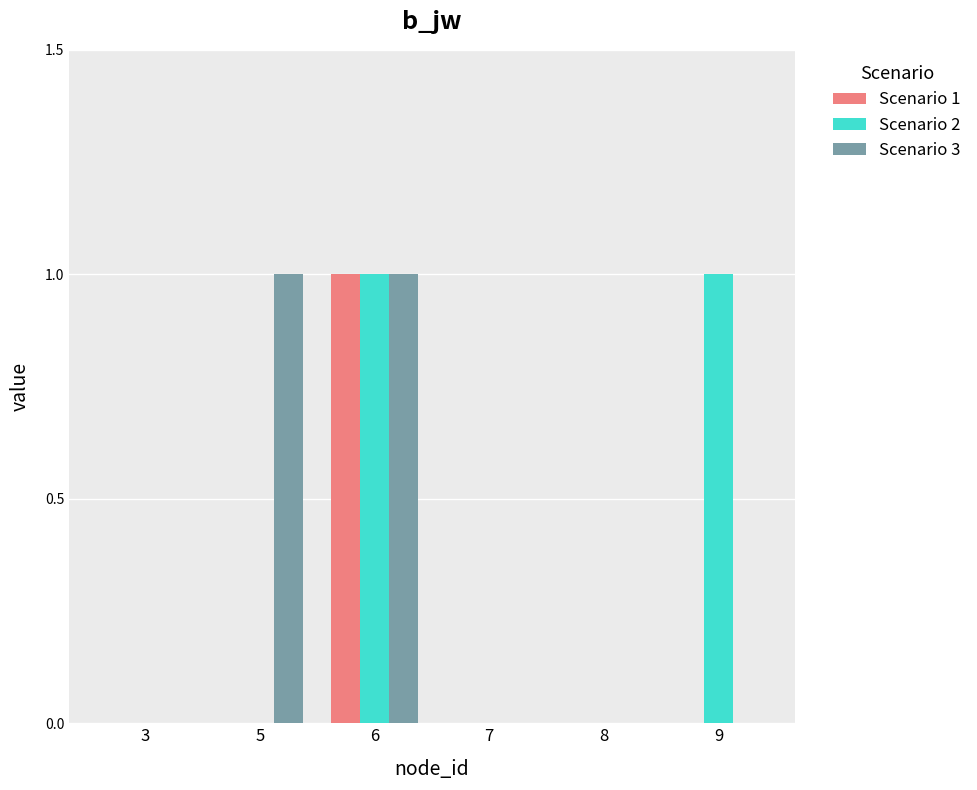

What are all the series names shown in the legend?

Scenario 1, Scenario 2, Scenario 3